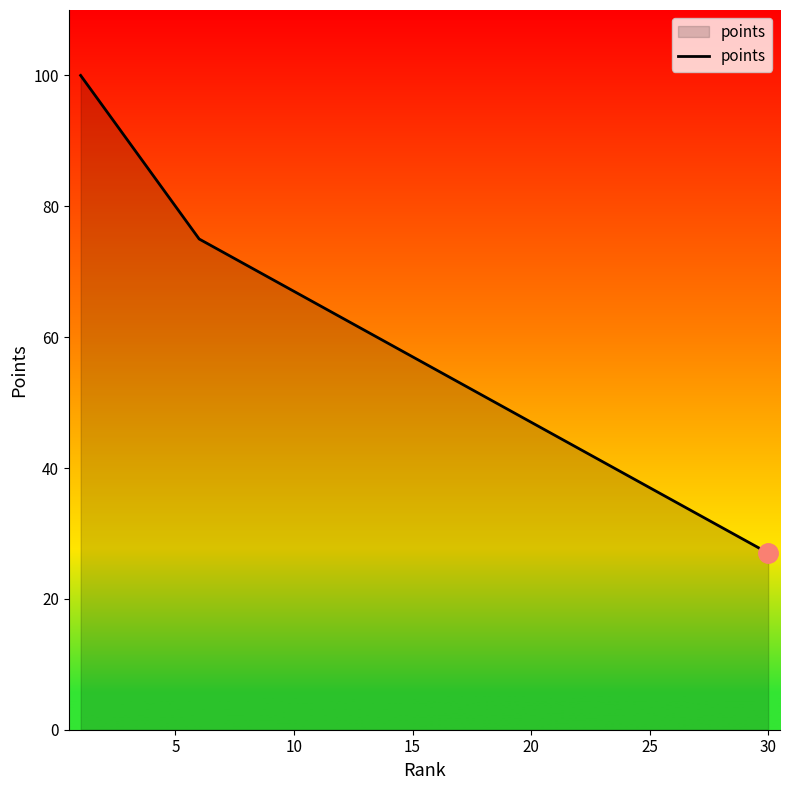

True or false: the data has more than 1 interior local peaks.

False